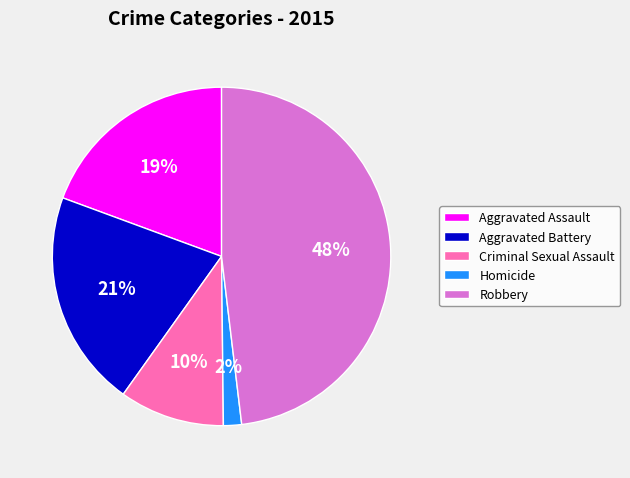

Does Homicide account for over 50% of the chart?

No